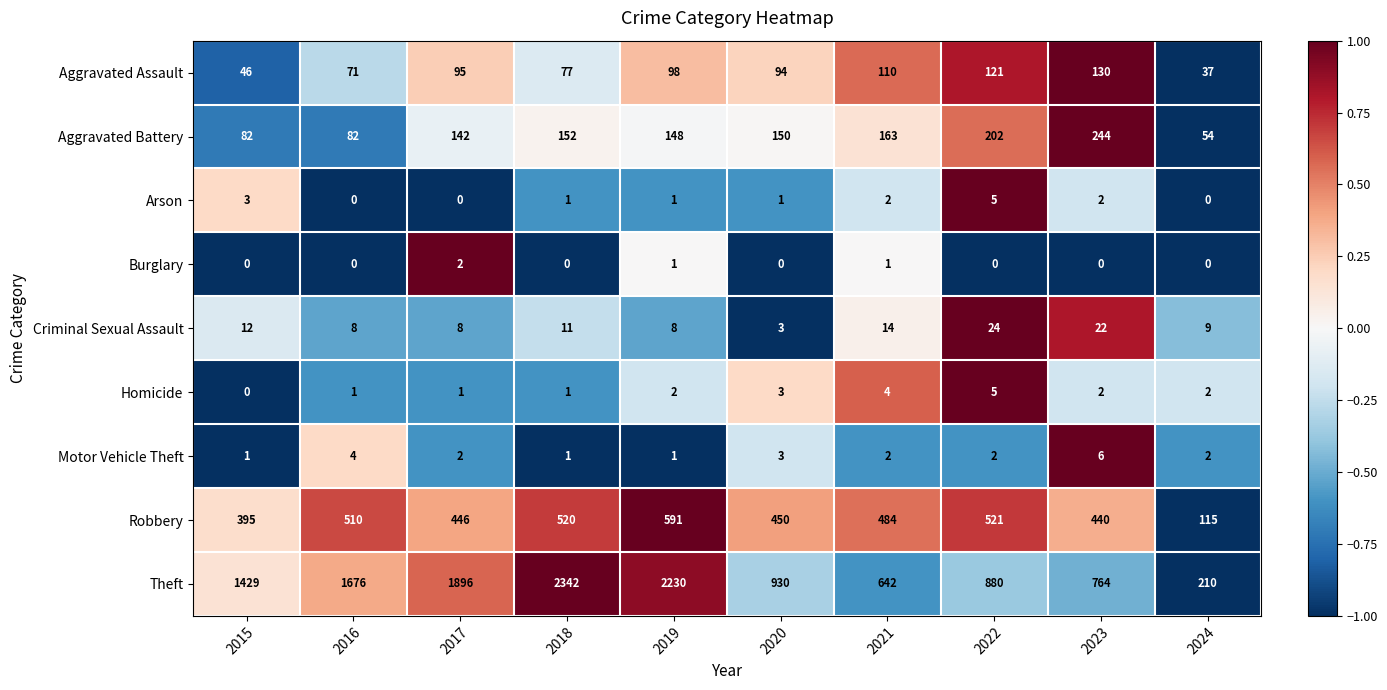

What is the total value across all series at 2016?

2352